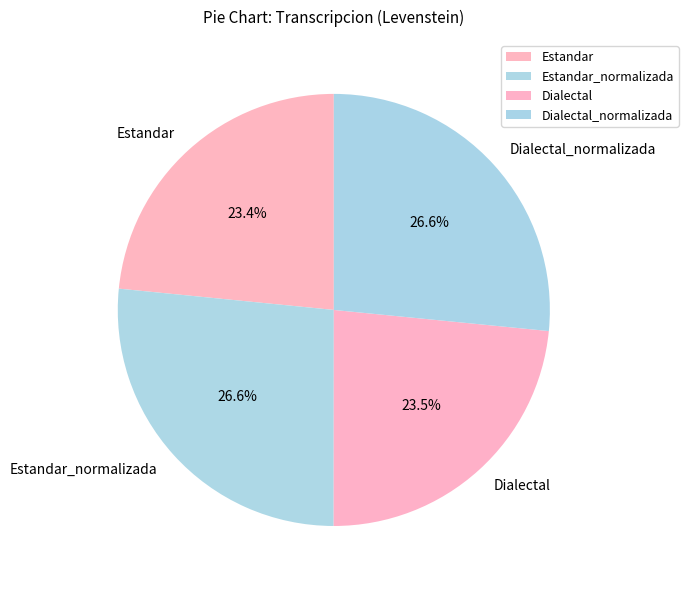

Which has a higher value, Dialectal_normalizada or Dialectal?

Dialectal_normalizada